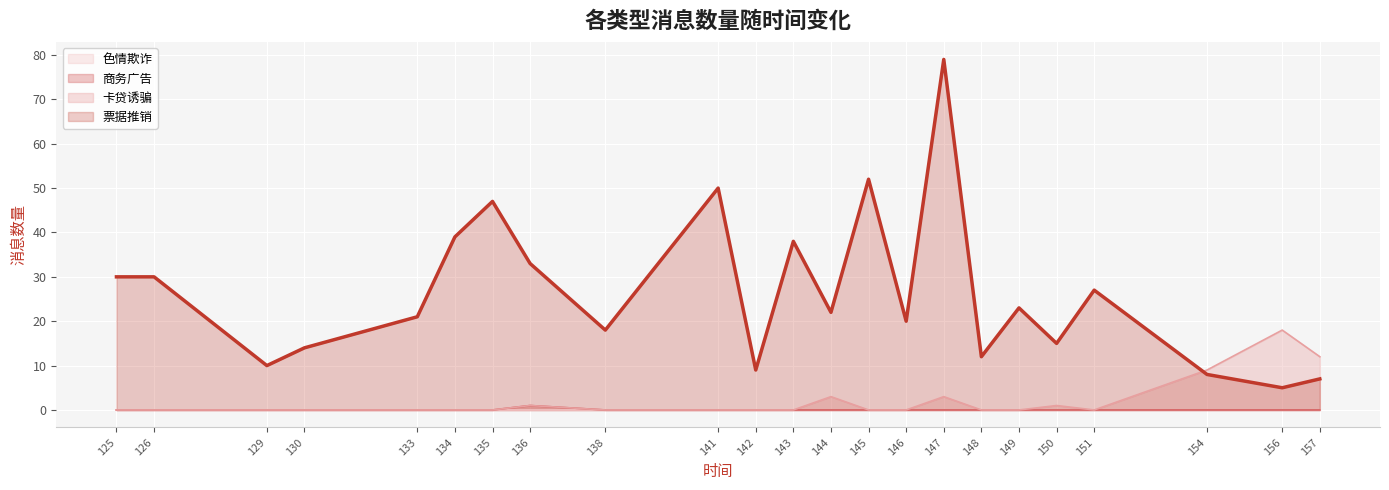

What is the difference between the second highest and second lowest values in the 票据推销 series?

45